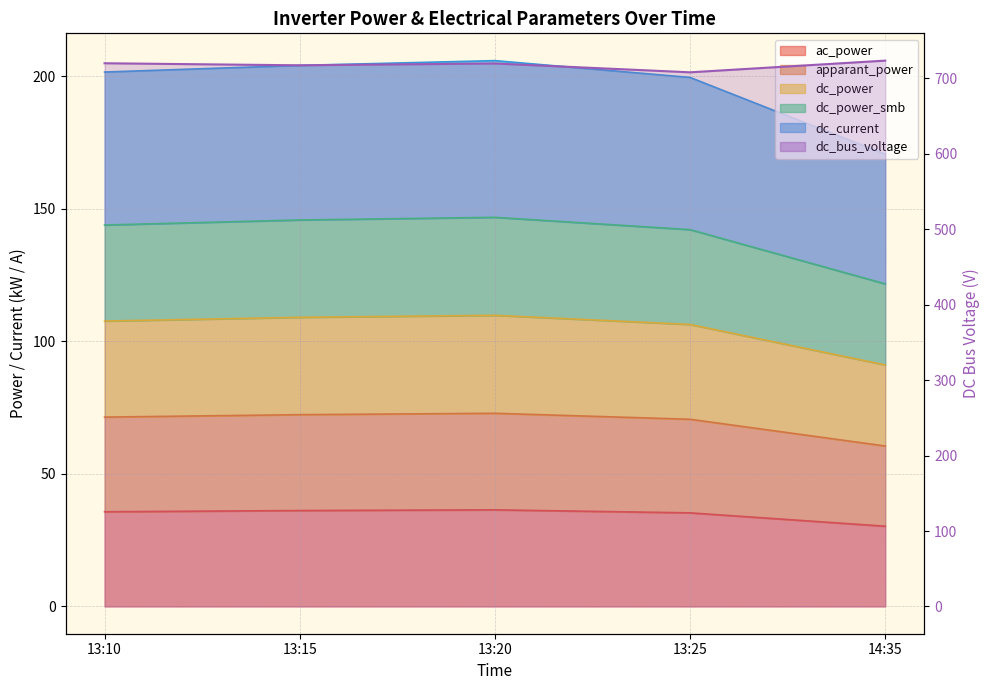

Which series has the largest range (max minus min)?

dc_current